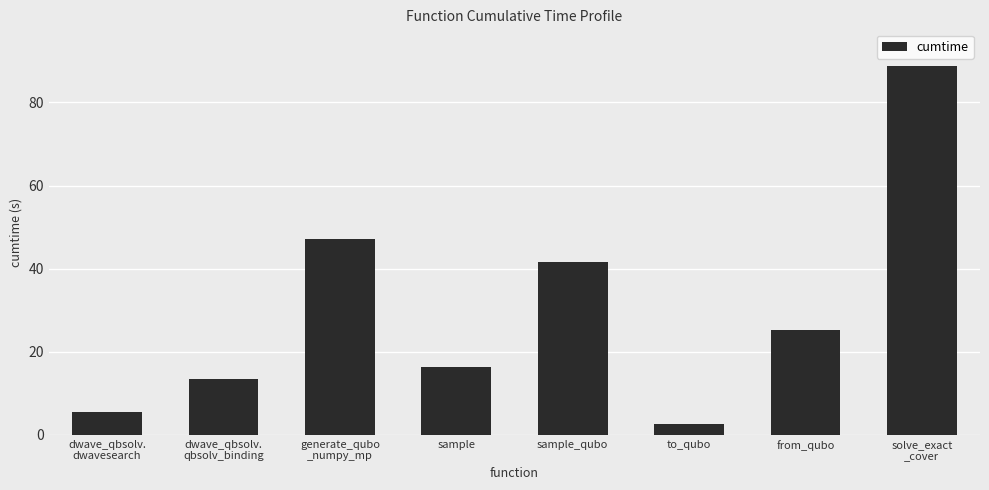

Reading left to right, extract all data points from this chart.

5.4	13.5	47.1	16.2	41.6	2.7	25.1	88.7